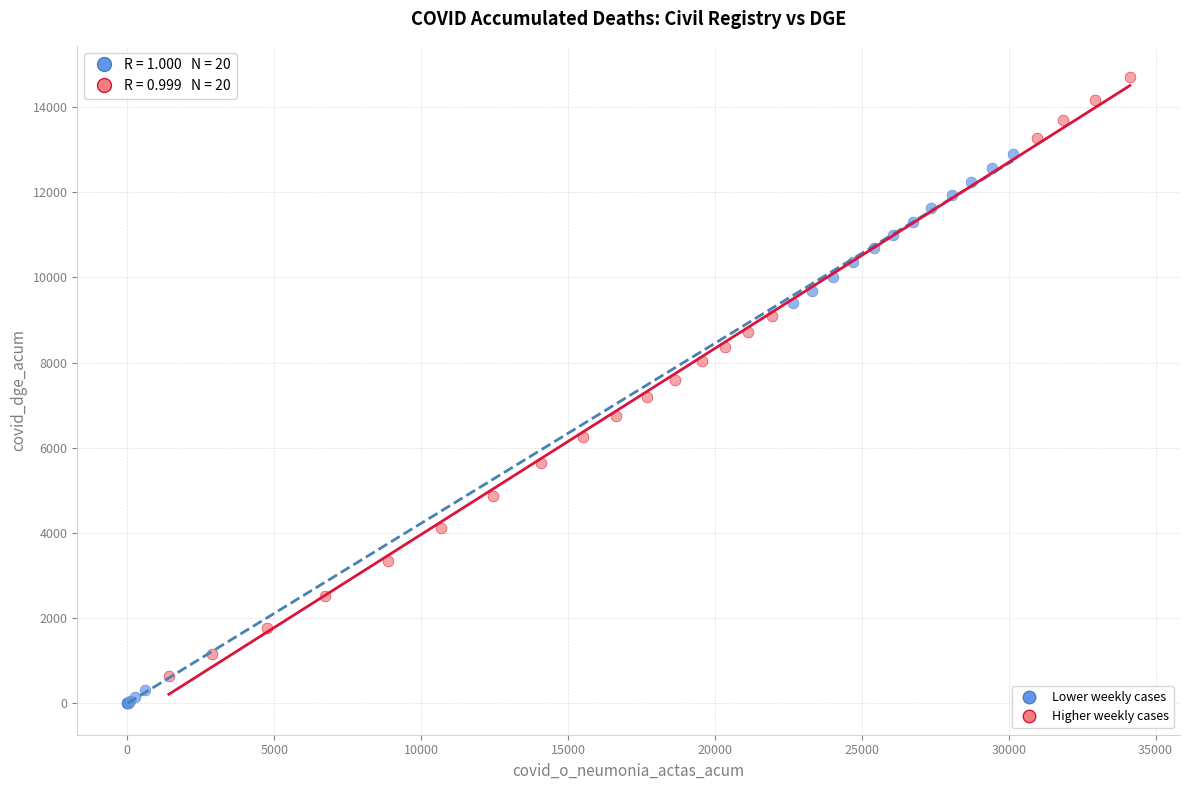

What are all the series names shown in the legend?

Lower weekly cases, Higher weekly cases